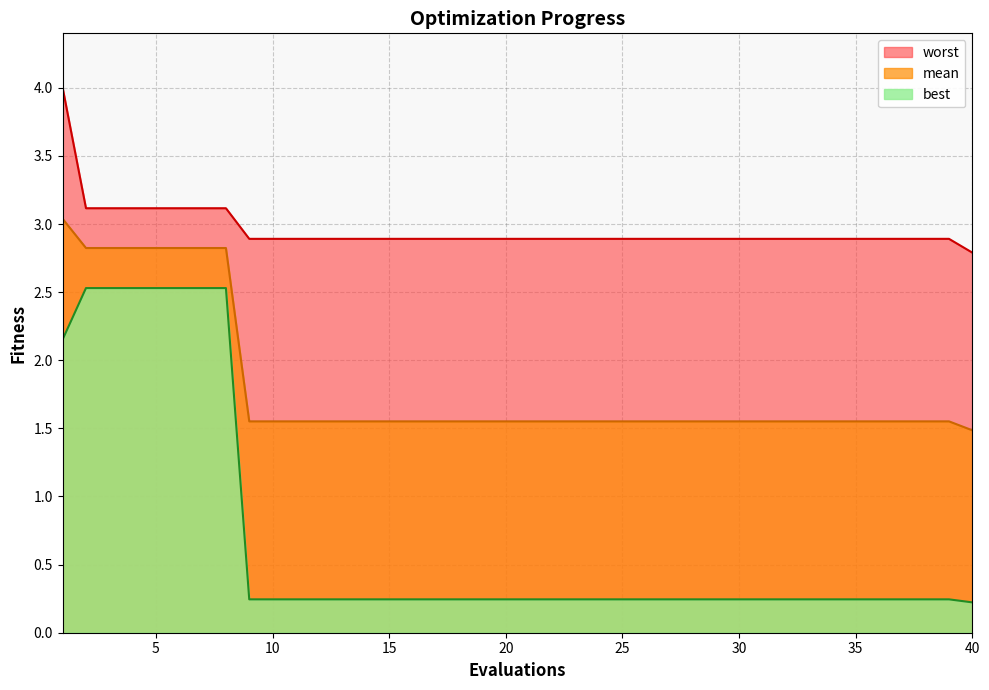

Reading left to right, what are all the values shown in this chart?

mean: 1=3.0	2=2.8	3=2.8	4=2.8	5=2.8	6=2.8	7=2.8	8=2.8	9=1.6	10=1.6	11=1.6	12=1.6	13=1.6	14=1.6	15=1.6	16=1.6	17=1.6	18=1.6	19=1.6	20=1.6	21=1.6	22=1.6	23=1.6	24=1.6	25=1.6	26=1.6	27=1.6	28=1.6	29=1.6	30=1.6	31=1.6	32=1.6	33=1.6	34=1.6	35=1.6	36=1.6	37=1.6	38=1.6	39=1.6	40=1.5
best: 1=2.2	2=2.5	3=2.5	4=2.5	5=2.5	6=2.5	7=2.5	8=2.5	9=0.2	10=0.2	11=0.2	12=0.2	13=0.2	14=0.2	15=0.2	16=0.2	17=0.2	18=0.2	19=0.2	20=0.2	21=0.2	22=0.2	23=0.2	24=0.2	25=0.2	26=0.2	27=0.2	28=0.2	29=0.2	30=0.2	31=0.2	32=0.2	33=0.2	34=0.2	35=0.2	36=0.2	37=0.2	38=0.2	39=0.2	40=0.2
worst: 1=4.0	2=3.1	3=3.1	4=3.1	5=3.1	6=3.1	7=3.1	8=3.1	9=2.9	10=2.9	11=2.9	12=2.9	13=2.9	14=2.9	15=2.9	16=2.9	17=2.9	18=2.9	19=2.9	20=2.9	21=2.9	22=2.9	23=2.9	24=2.9	25=2.9	26=2.9	27=2.9	28=2.9	29=2.9	30=2.9	31=2.9	32=2.9	33=2.9	34=2.9	35=2.9	36=2.9	37=2.9	38=2.9	39=2.9	40=2.8